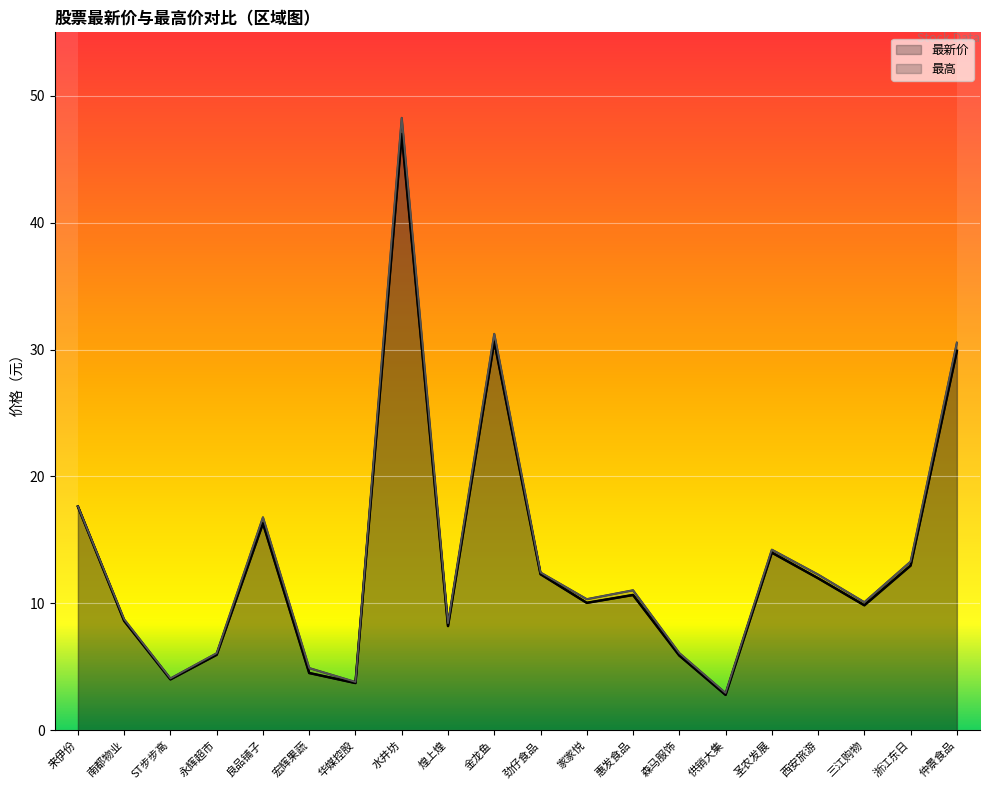

How many lines are shown in the chart?

2